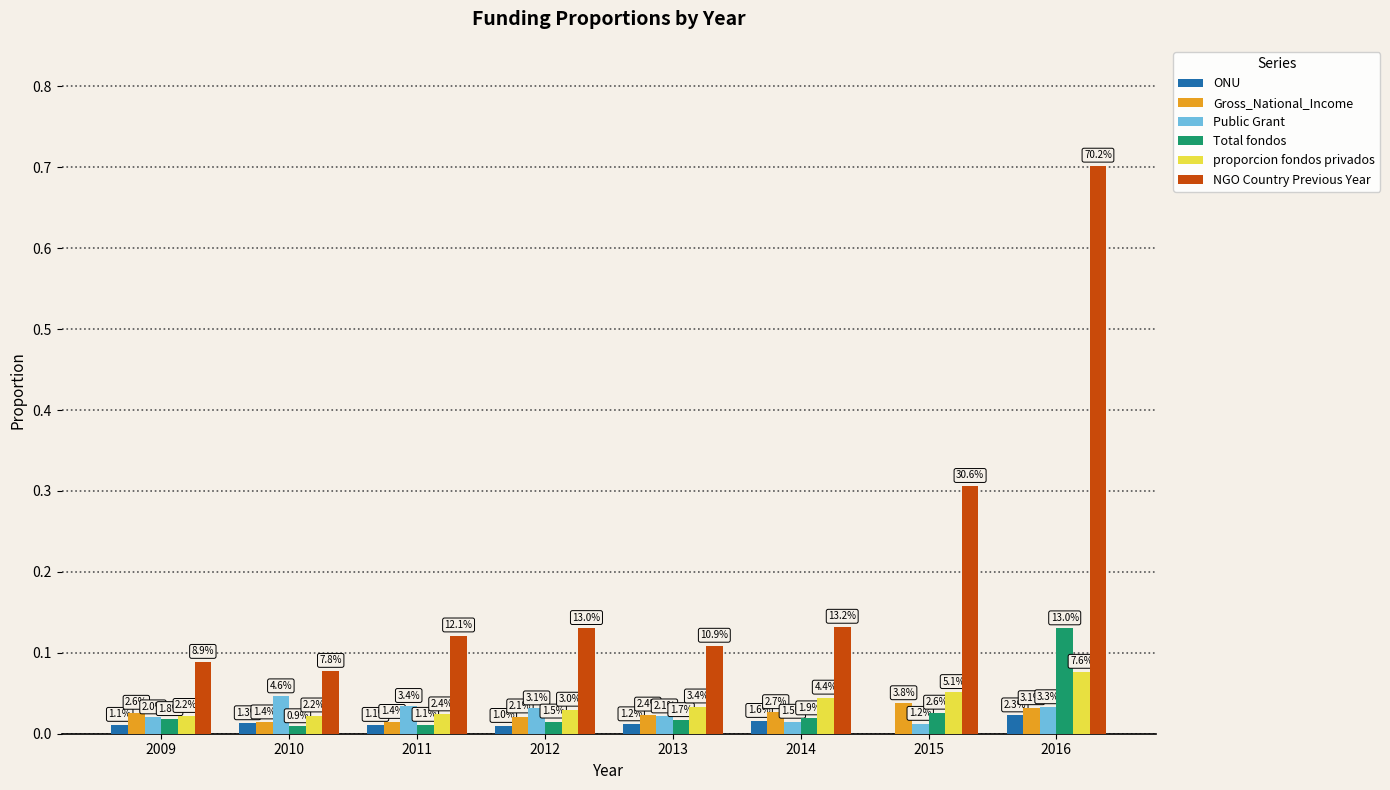

Read the Total fondos value at 2016.

0.1